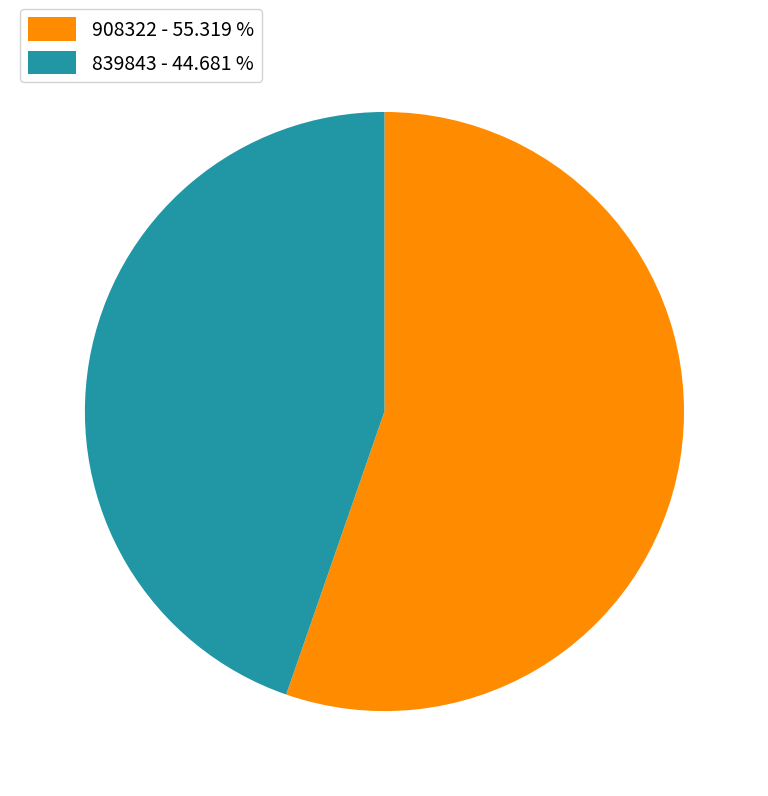

Is there any slice that represents more than half of the pie?

Yes